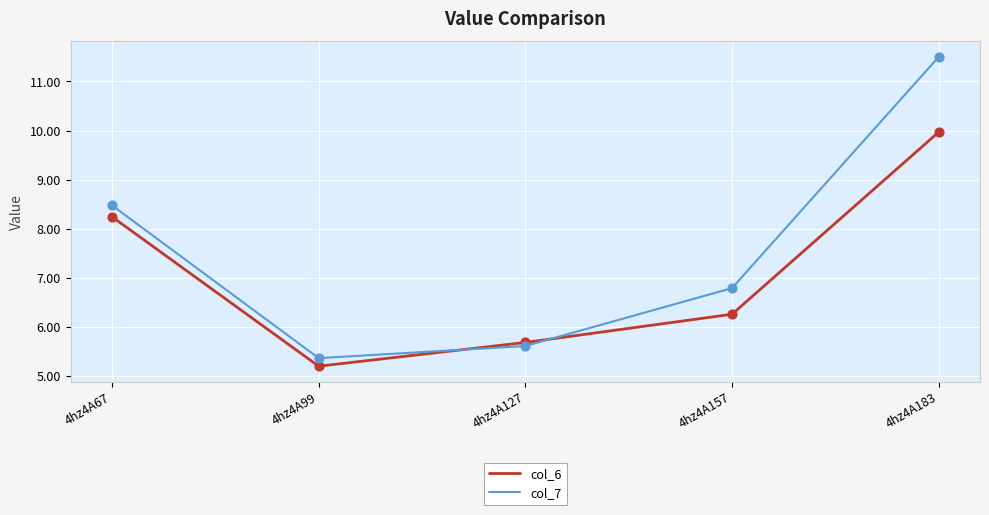

Which series changed the most between 4hz4A67 and 4hz4A127?

col_7